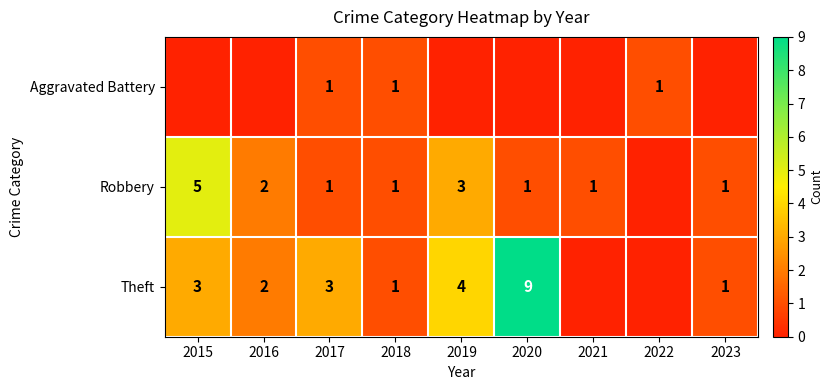

The Theft series shows 3 at 2019. True or false?

False